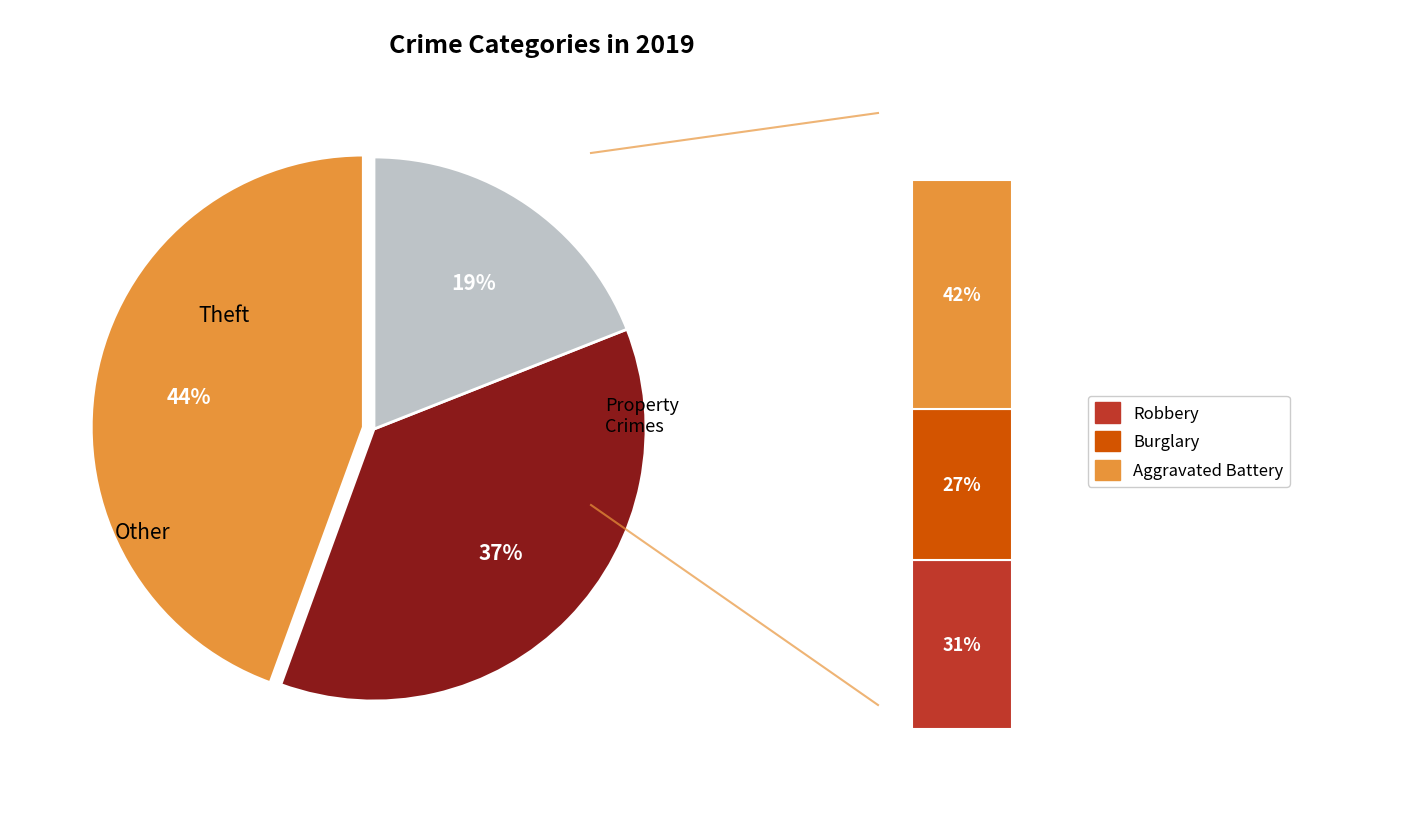

Does any single category account for the majority?

No